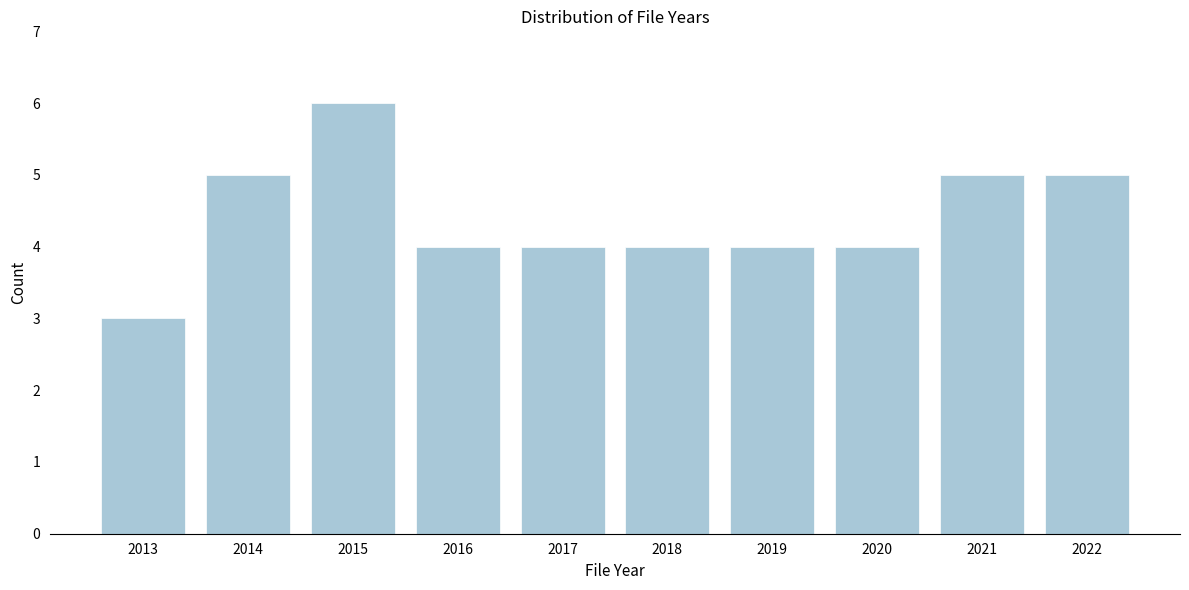

Reading left to right, what are all the values shown in this chart?

3	5	6	4	4	4	4	4	5	5